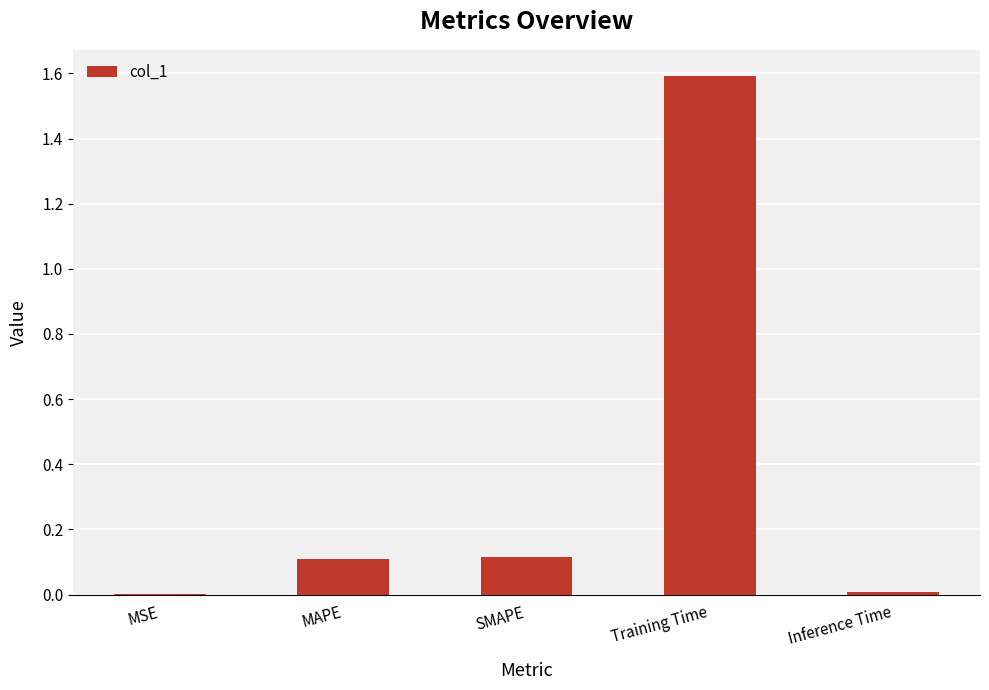

What is the sum of all values?

1.8